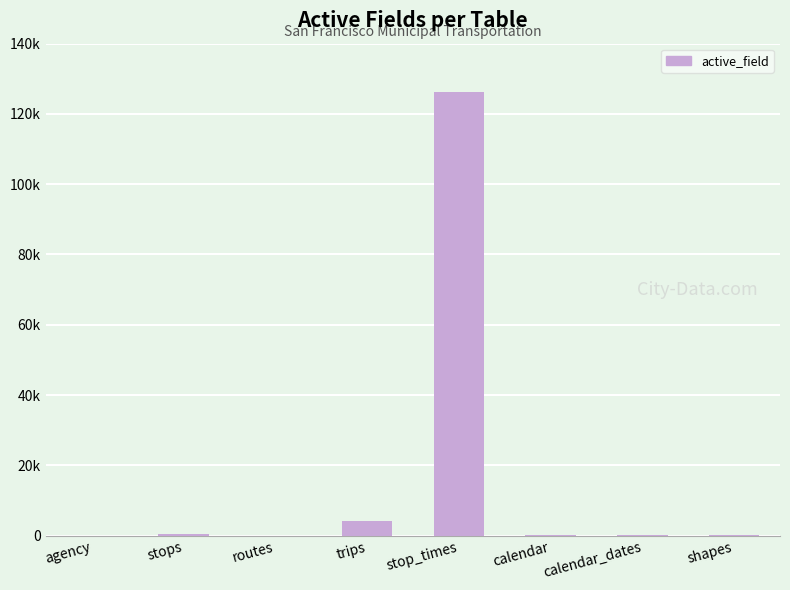

At which category does the chart reach its minimum across all series?

agency